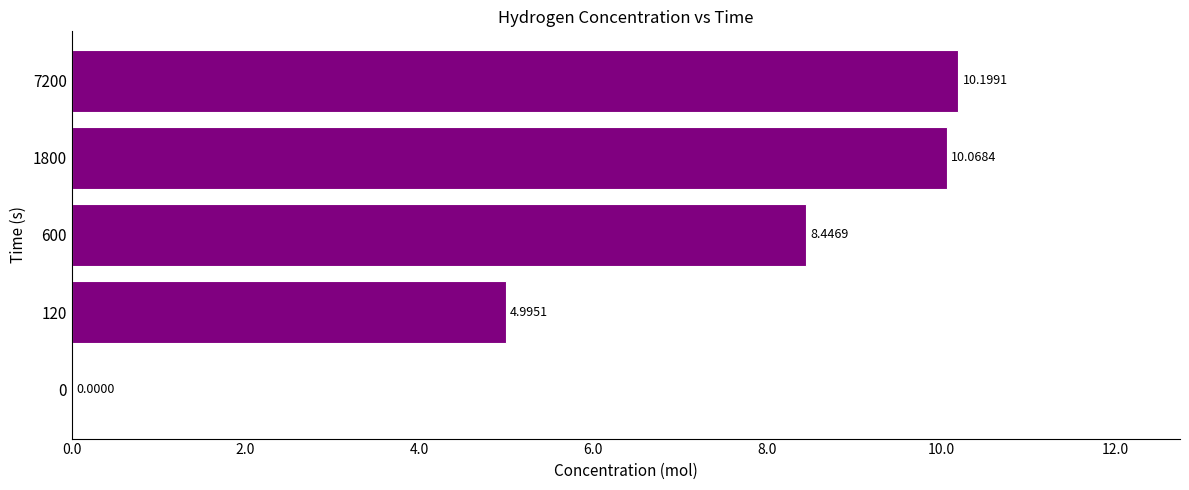

What is the sum of the values at 120 and 0?

5.0